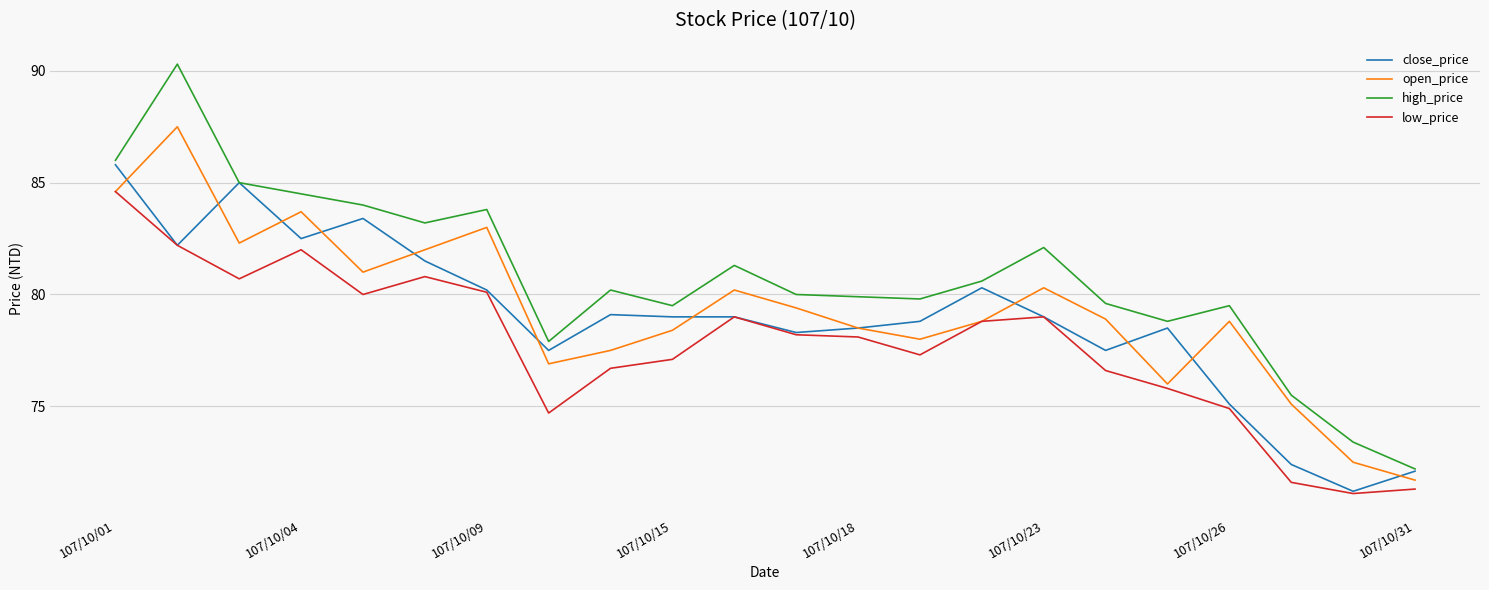

Which series has the largest total across all categories?

high_price